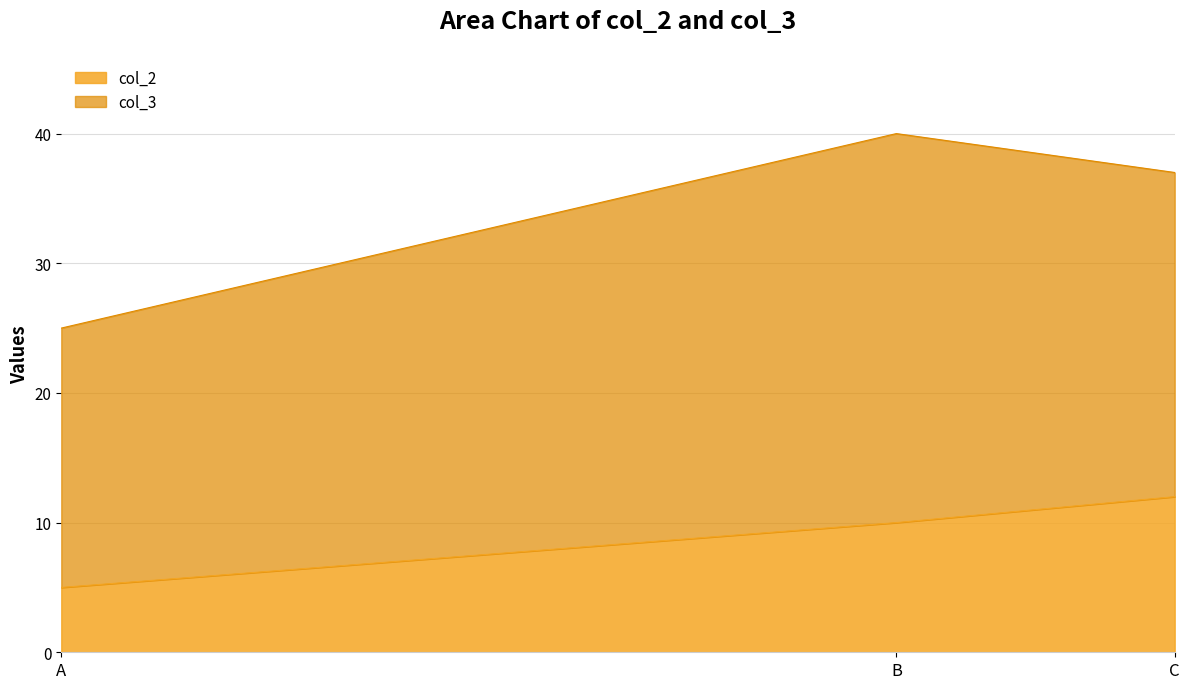

Which category has the lowest value in the col_2 series?

A